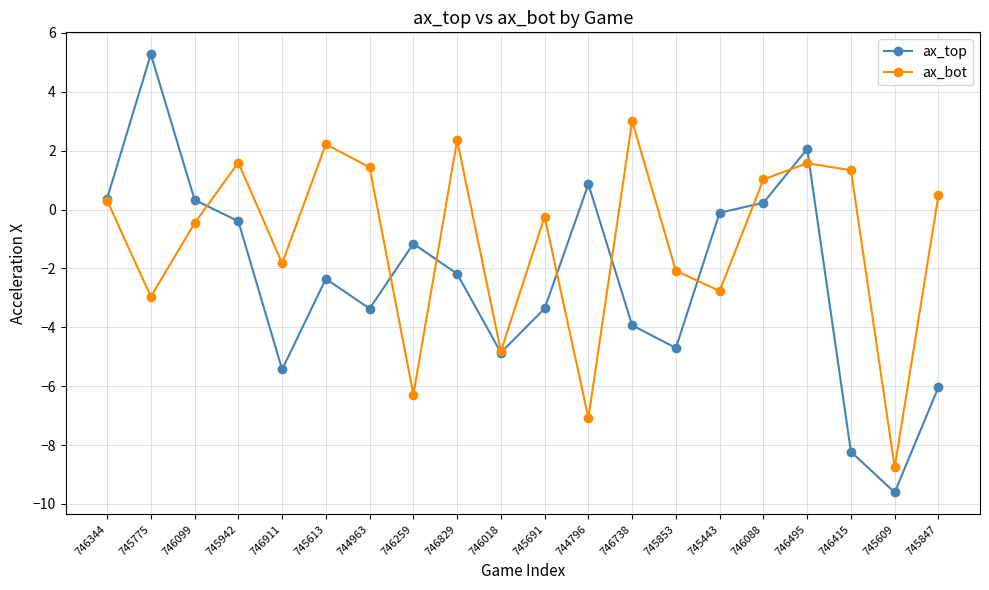

How many values in ax_top are below zero?

14